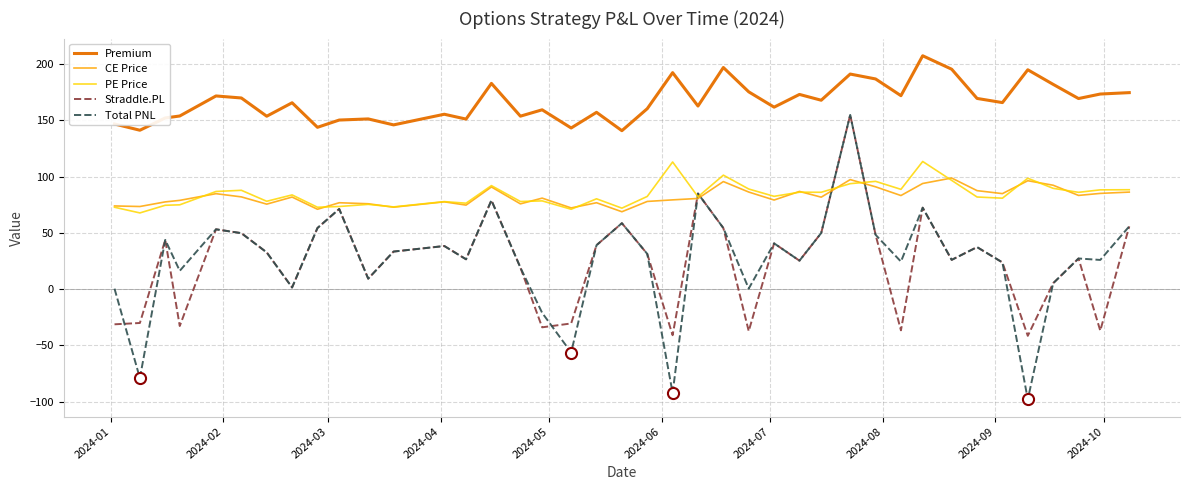

True or false: Premium and CE Price intersect in this chart.

False